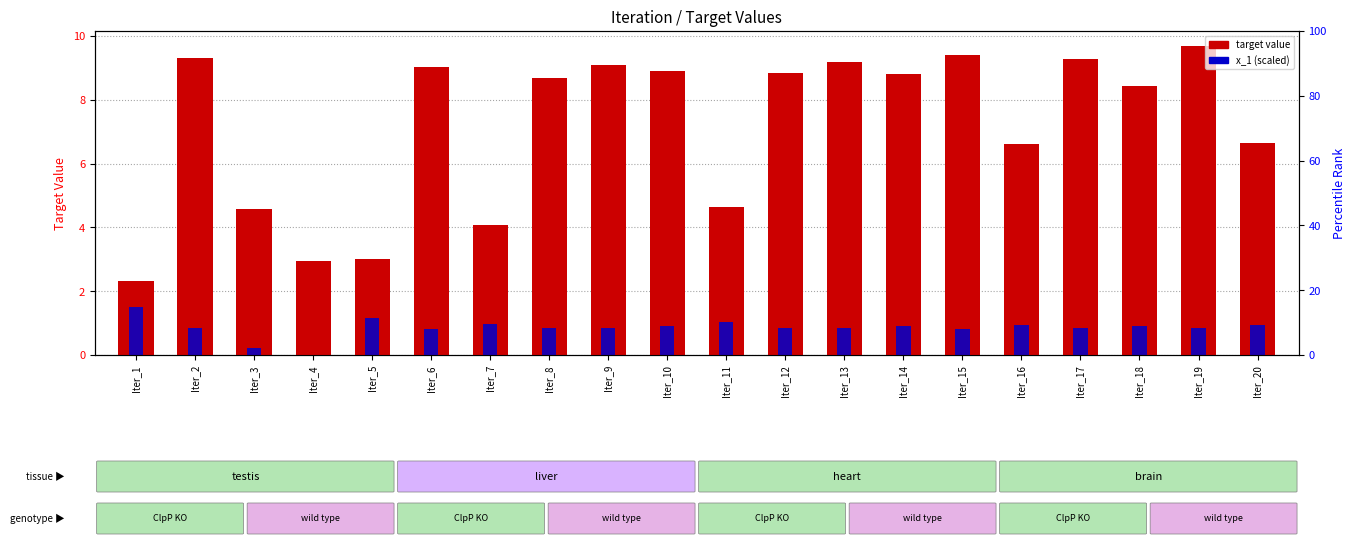

Reading right to left, list all the values displayed in this chart.

target: 6.7	9.7	8.4	9.3	6.6	9.4	8.8	9.2	8.8	4.6	8.9	9.1	8.7	4.1	9.0	3.0	2.9	4.6	9.3	2.3
x_1 (normalized): 0.9	0.9	0.9	0.9	0.9	0.8	0.9	0.9	0.9	1.0	0.9	0.9	0.9	1.0	0.8	1.2	0.0	0.2	0.9	1.5